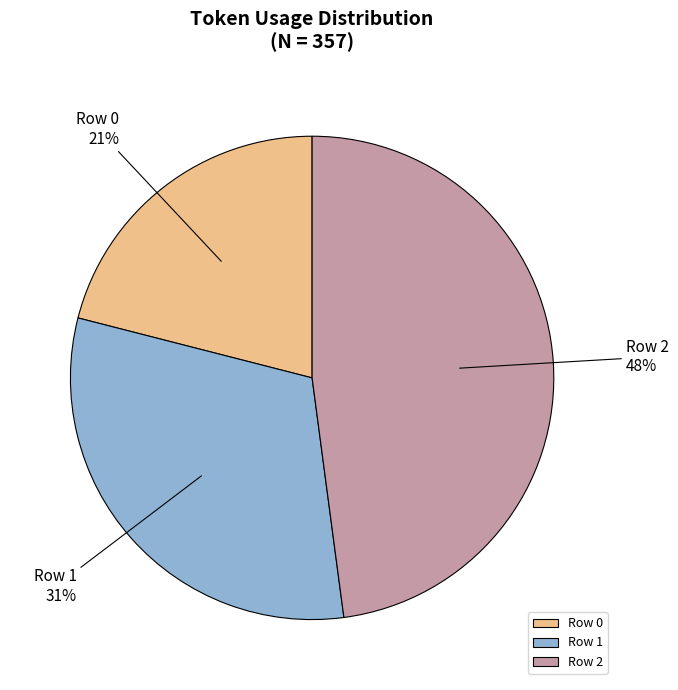

Combined, do Row 1 and Row 0 account for over 50%?

Yes